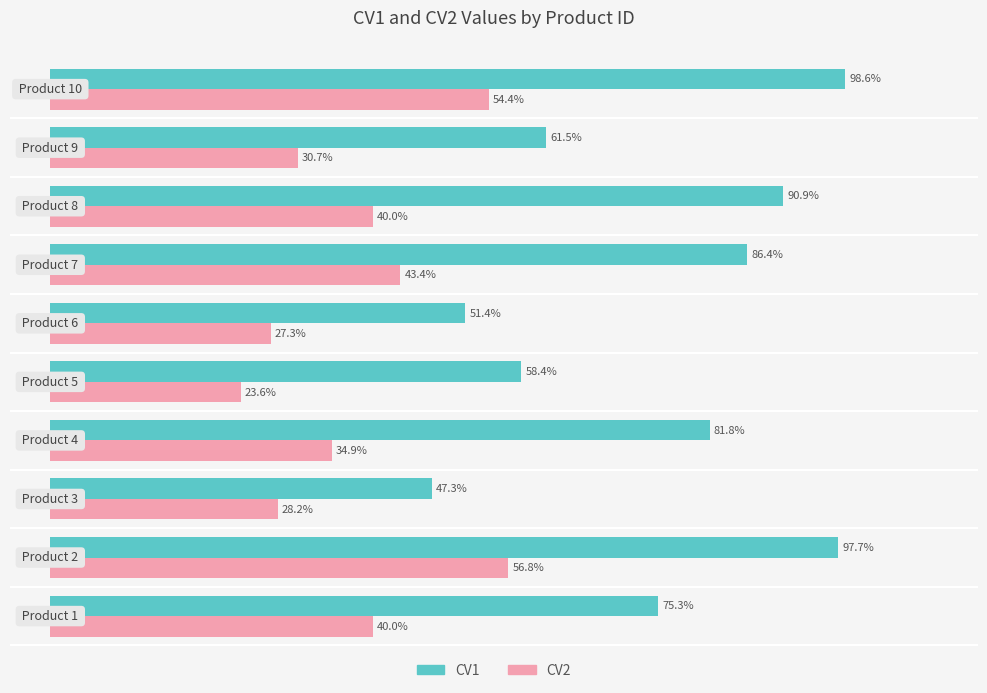

Rank the series by their average value, from highest to lowest.

CV1, CV2